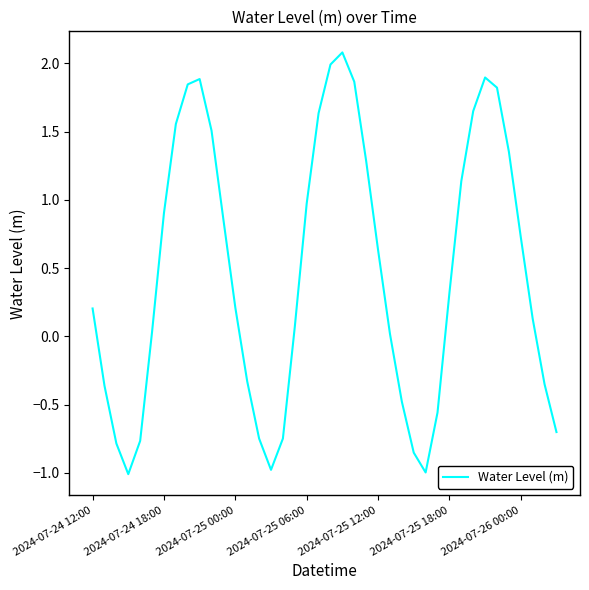

What is the smallest value displayed?

-1.0